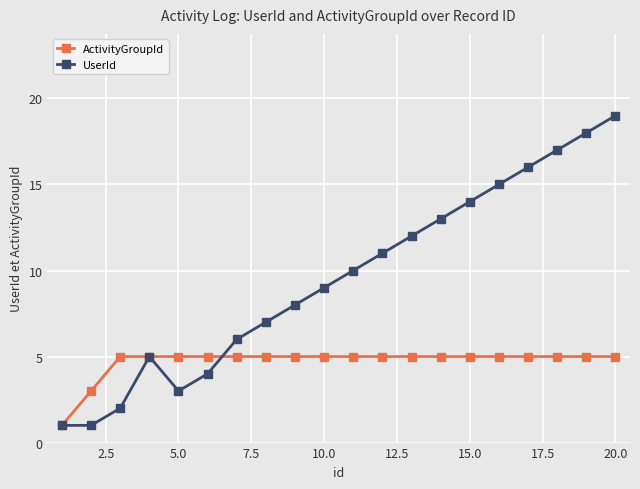

What is the value of the UserId point at the 18th from the left?

17